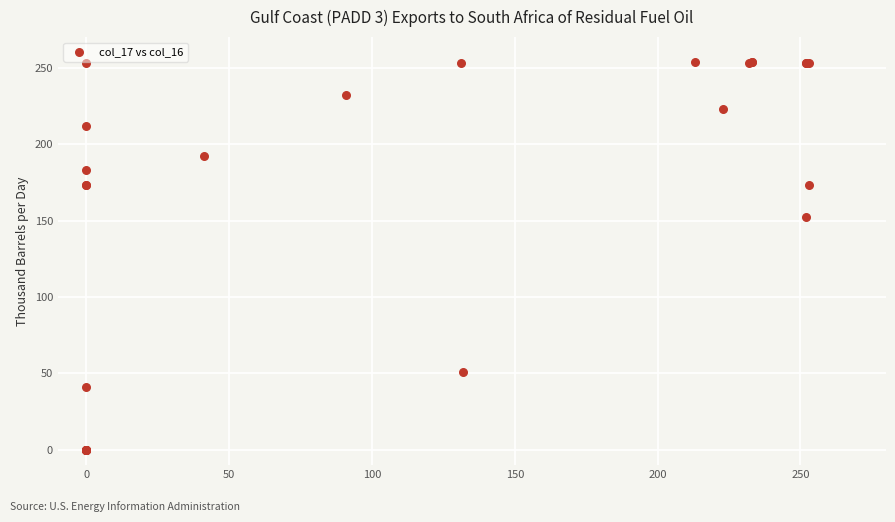

What Y value in the scatter plot is closest to 127?

152